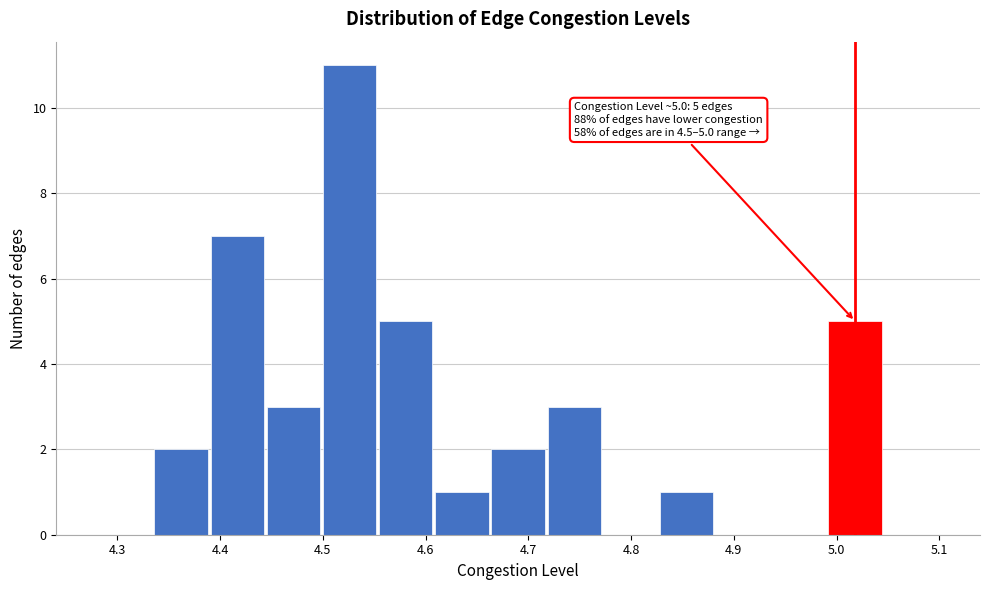

Over which range of the x-axis is the bar tallest?

4.50 to 4.55